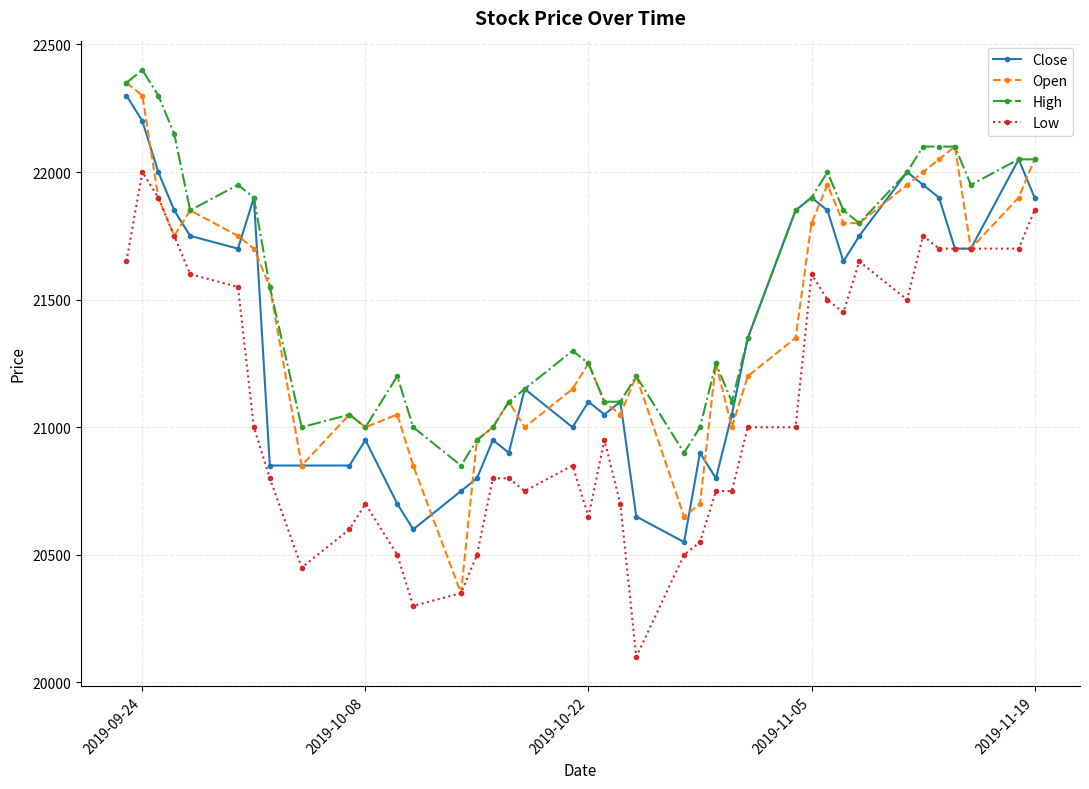

What is the lowest value of the Close series?

20550